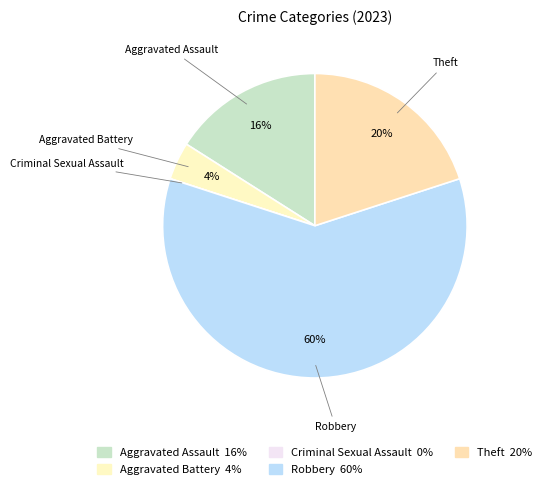

Combined, do Aggravated Battery and Theft account for over 50%?

No